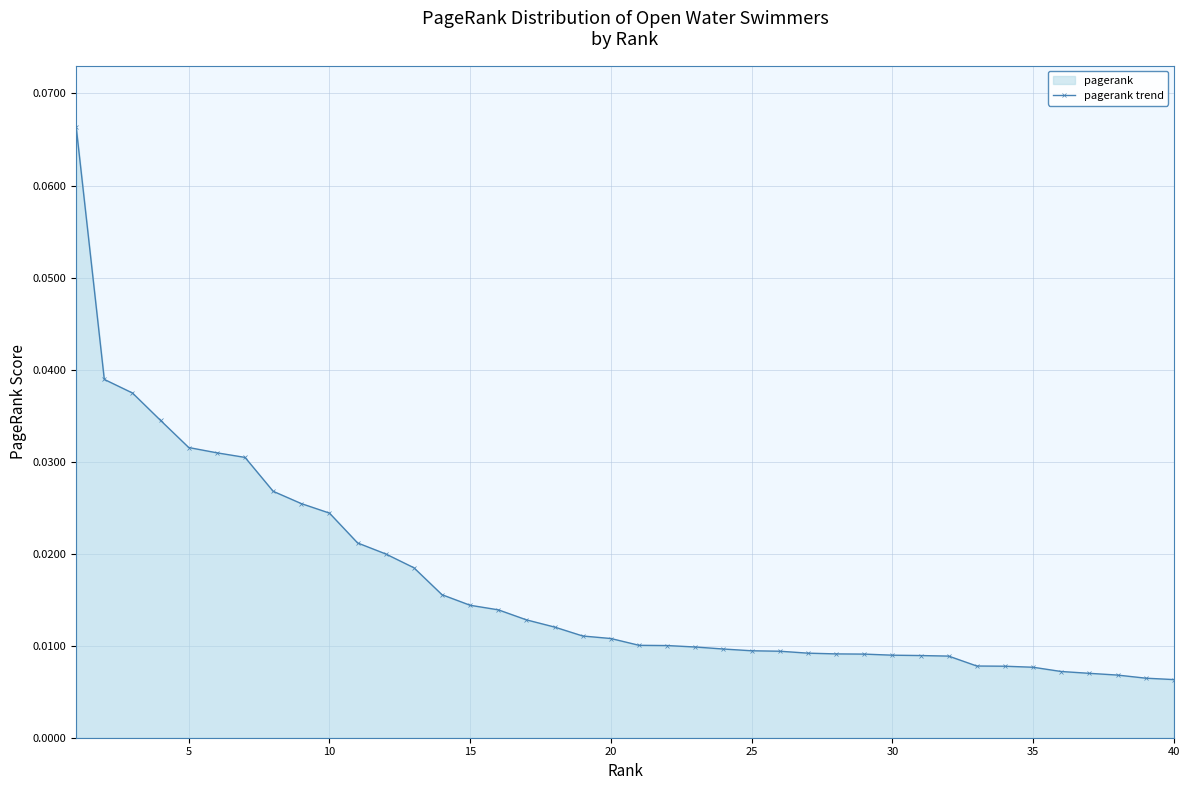

How many lines are shown in the chart?

1